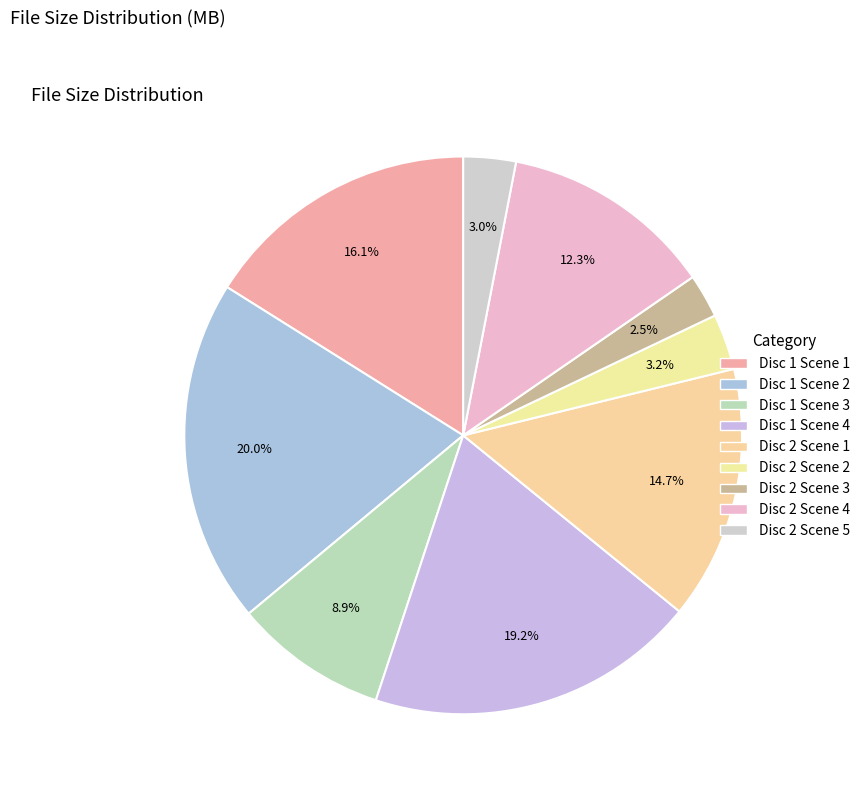

What is the change in value from Disc 1 Scene 1 to Disc 1 Scene 3?

-163.7